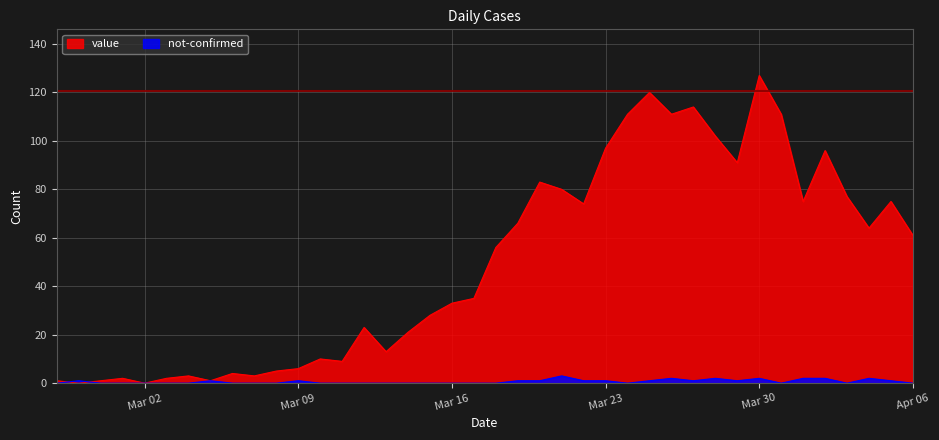

How many interior local valleys does the value series have?

11